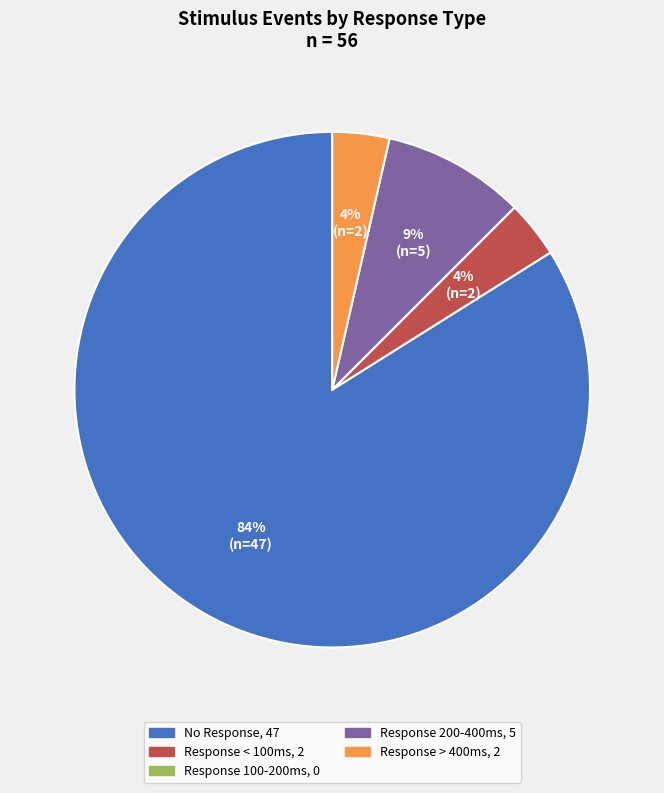

To the nearest percent, what is the average slice percentage?

20%